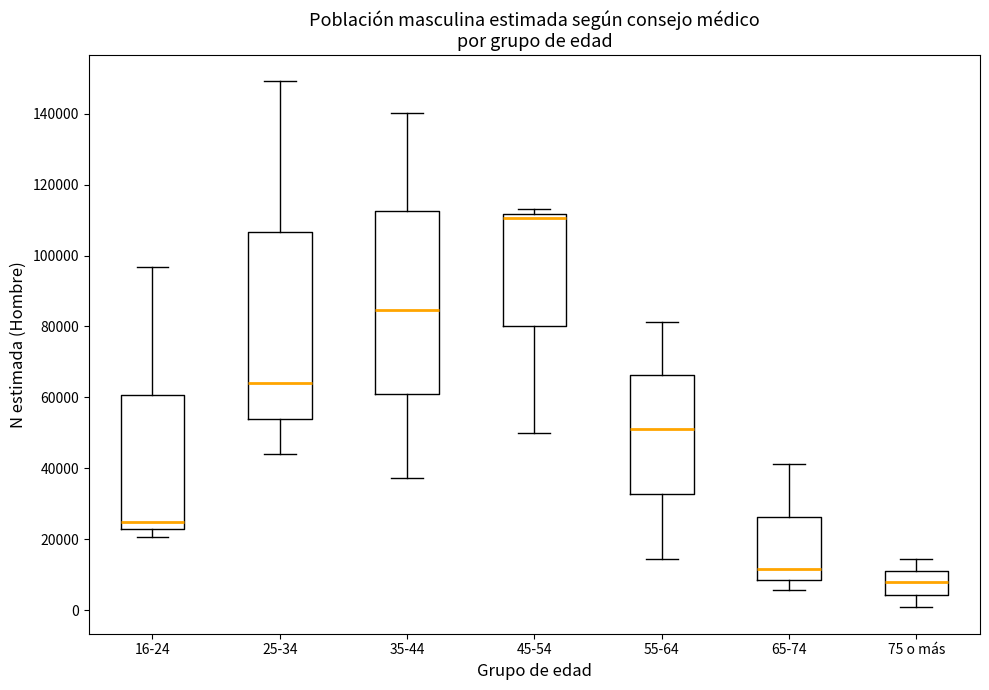

Reading left to right, transcribe this box plot: for each box, give where its median line is, the range the box spans, and where its two whiskers end, as read against the y-axis. The values are not printed on the chart, so give them approximately, as read against the axis.

16-24: median 24000, box 22000 to 60000, whiskers 20000 to 96000
25-34: median 64000, box 54000 to 106000, whiskers 44000 to 150000
35-44: median 84000, box 60000 to 112000, whiskers 38000 to 140000
45-54: median 110000, box 80000 to 112000, whiskers 50000 to 114000
55-64: median 52000, box 32000 to 66000, whiskers 14000 to 82000
65-74: median 12000, box 8000 to 26000, whiskers 6000 to 42000
75 o más: median 8000, box 4000 to 12000, whiskers 0 to 14000